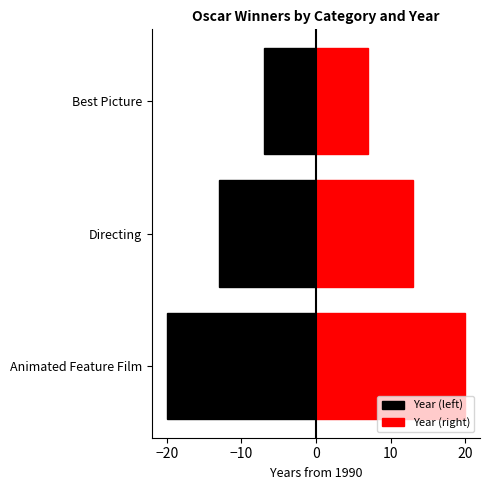

What are all the series names shown in the legend?

Year (left), Year (right)